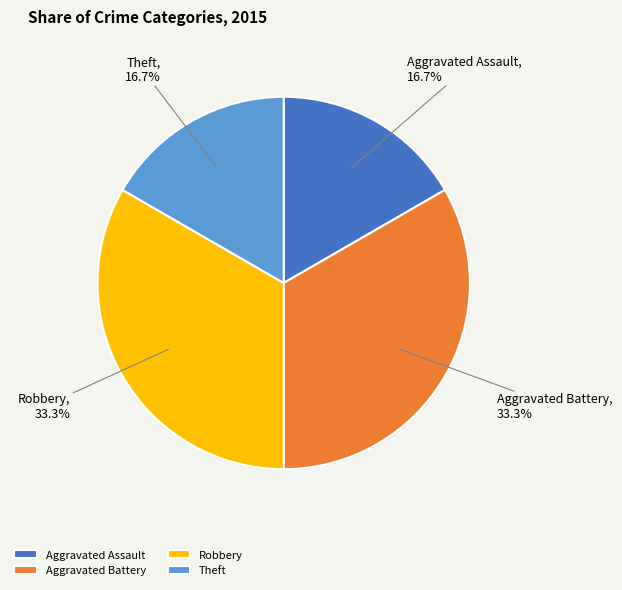

What is the total percentage of Robbery and Aggravated Assault?

50.0%